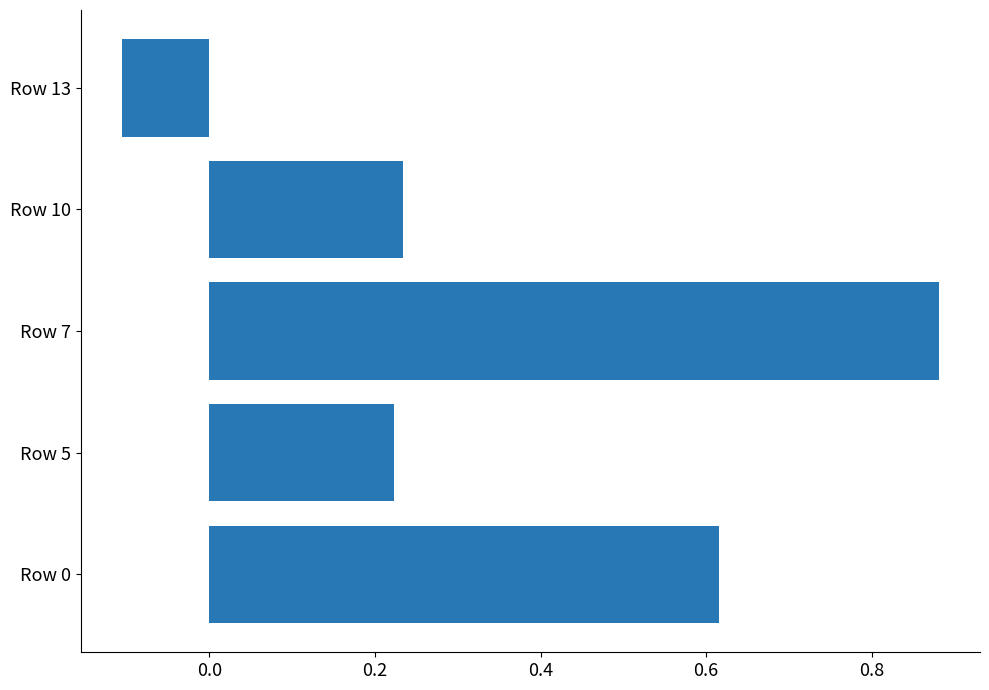

At which category does the chart reach its peak across all series?

Row 7